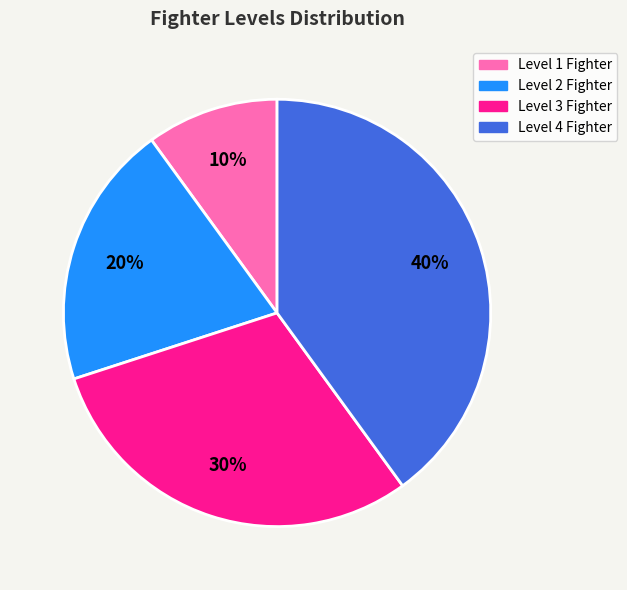

Count the number of slices in the pie.

4